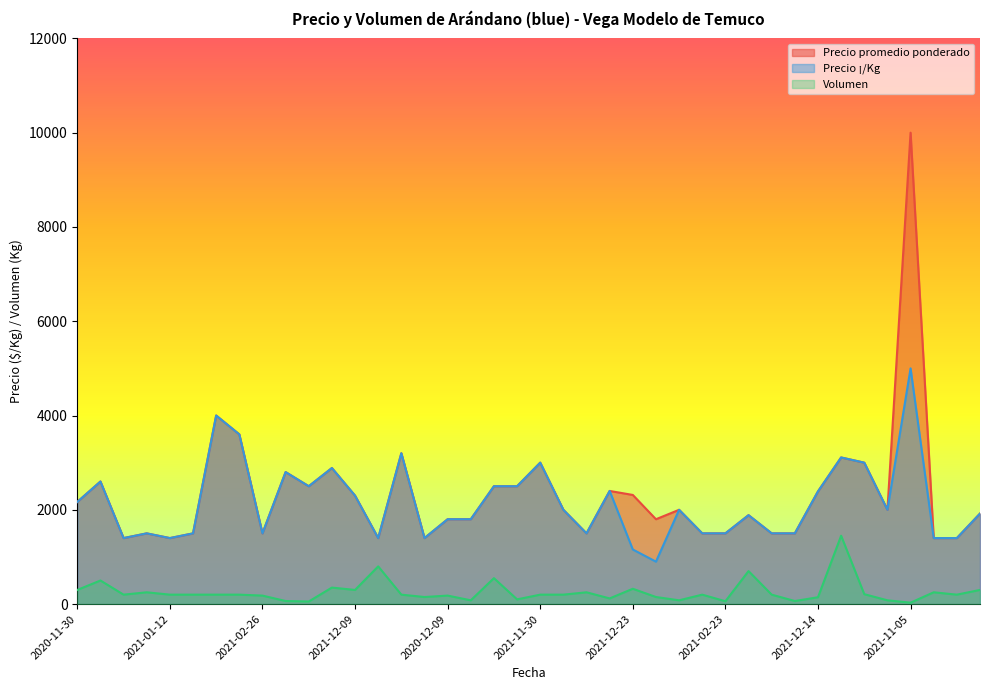

What is the difference between the Volumen values at 2021-02-18 and 2021-02-23?

140